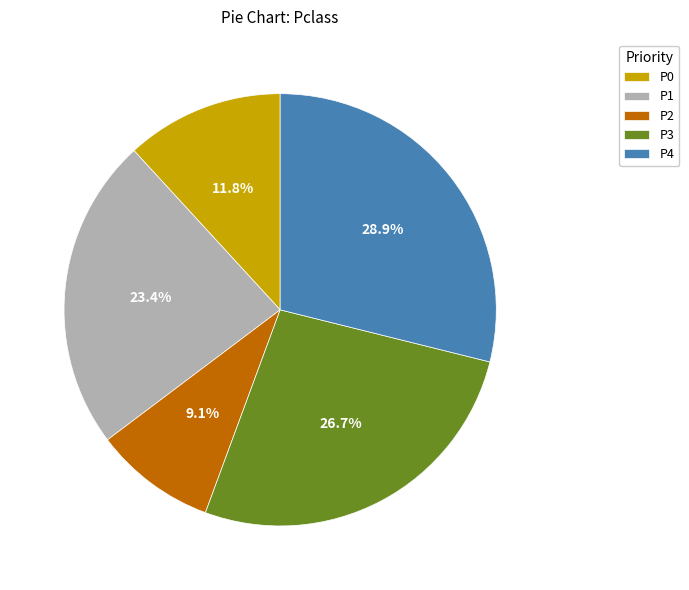

Rank the categories by value from highest to lowest.

P4, P3, P1, P0, P2